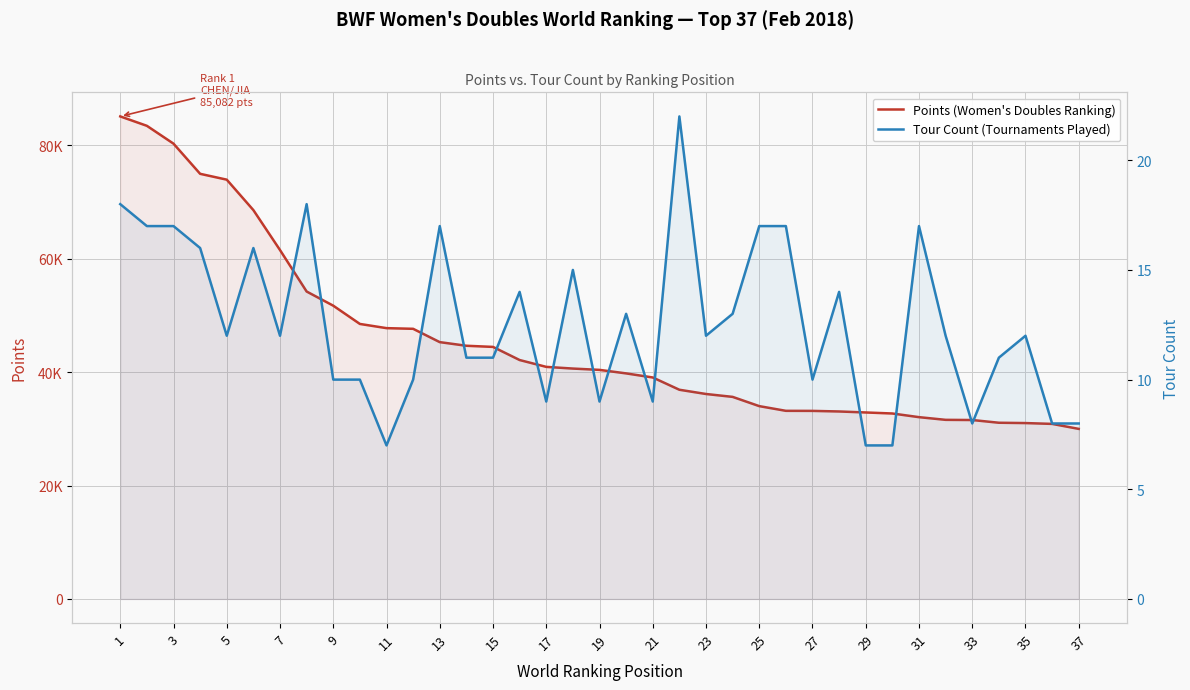

Which series has the widest spread of values?

Points (Women's Doubles Ranking)